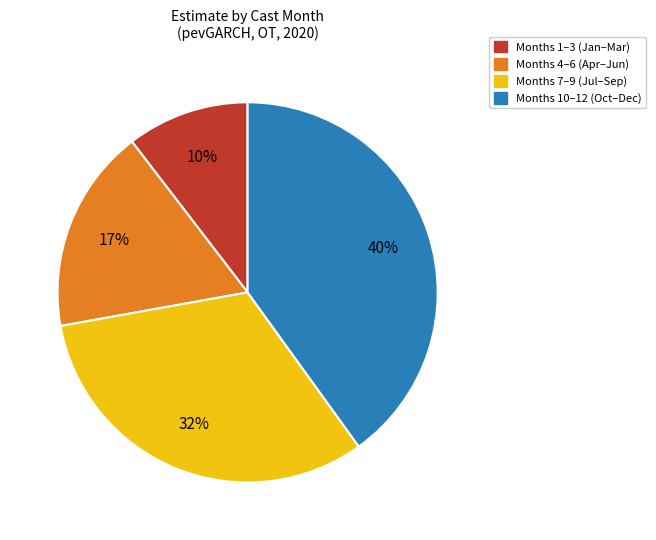

Is there a majority slice in this chart?

No